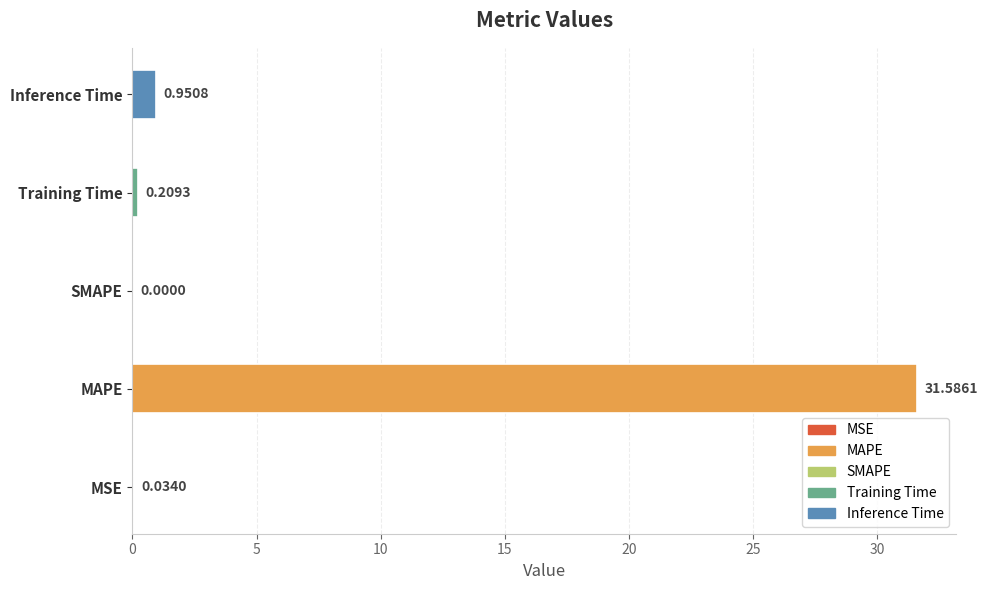

At which label is the value closest to 15?

Inference Time